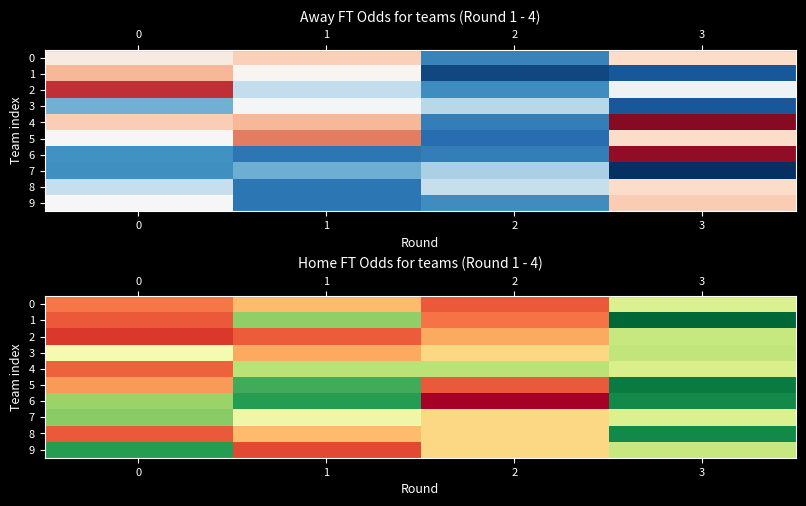

Reading left to right, what are all the values shown in this chart?

row_0: 1.8	2.0	1.7	2.6
row_1: 1.7	2.9	1.8	4.2
row_2: 1.6	1.7	1.9	2.7
row_3: 2.5	1.9	2.1	2.7
row_4: 1.7	2.8	2.8	2.6
row_5: 1.9	3.2	1.7	3.4
row_6: 2.9	3.2	1.3	3.3
row_7: 2.9	2.5	2.1	2.6
row_8: 1.7	2.0	2.1	3.3
row_9: 3.2	1.6	2.1	2.7